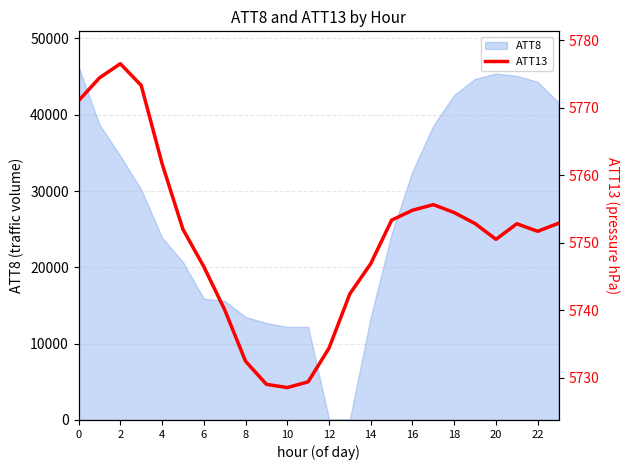

The chart shows a value of 10030.5 at 14. True or false?

False